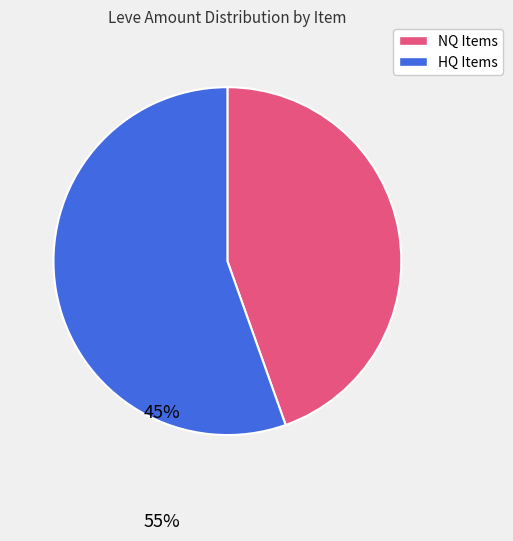

Is there a majority slice in this chart?

Yes